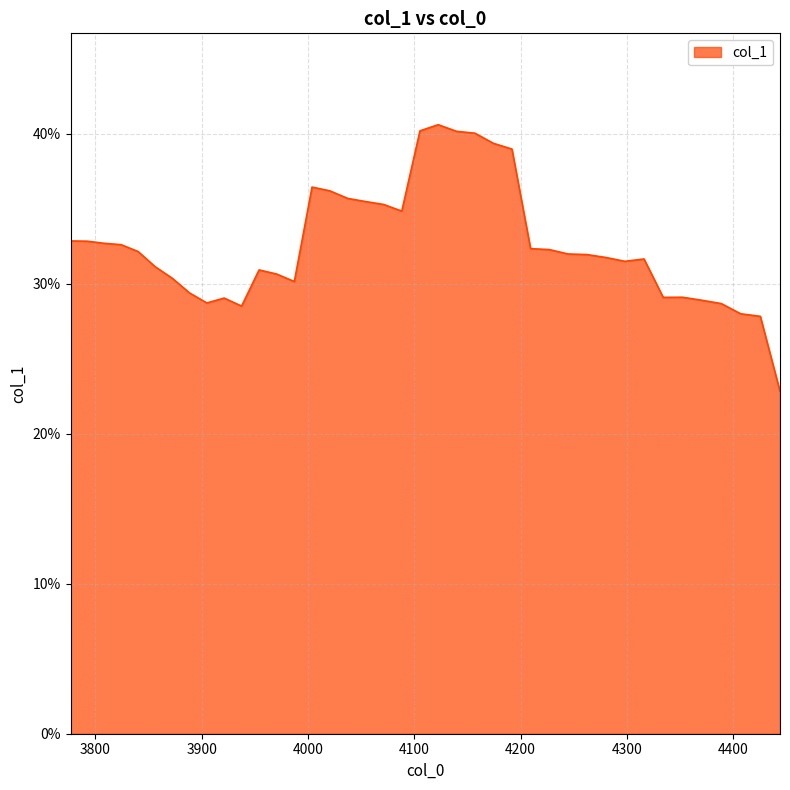

Is this an area chart (filled region under the line)?

Yes